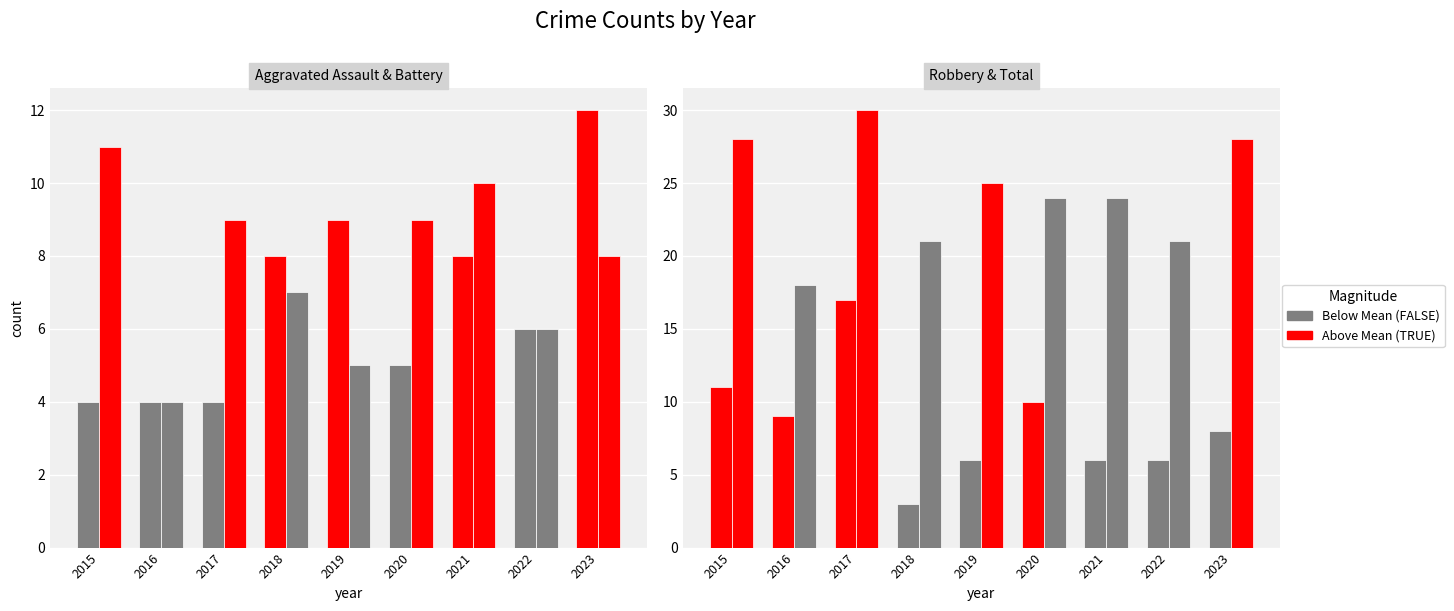

What is the sum of the Total values at 2015 and 2022?

49